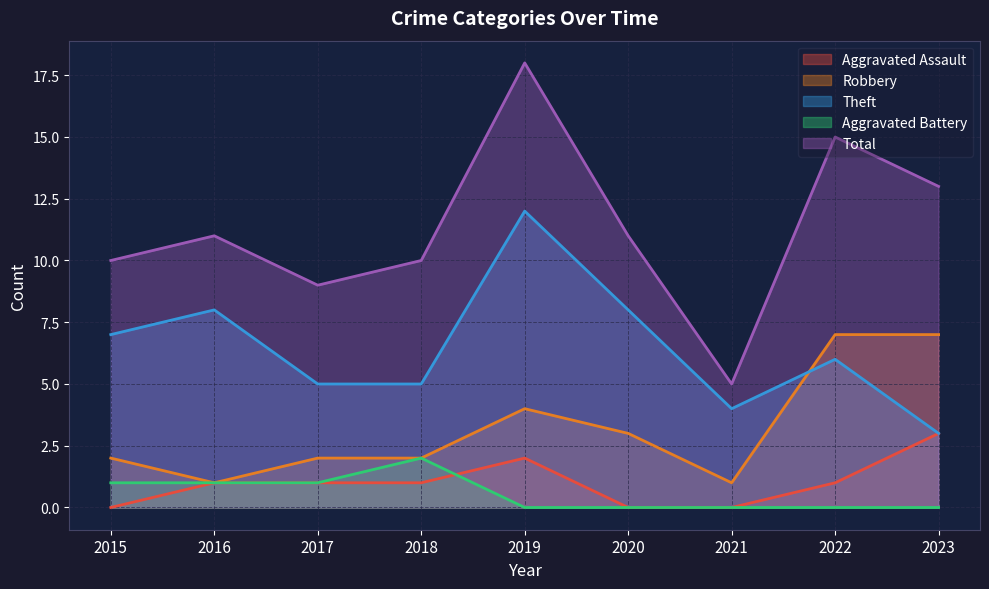

What is the lowest value of the Robbery series?

1